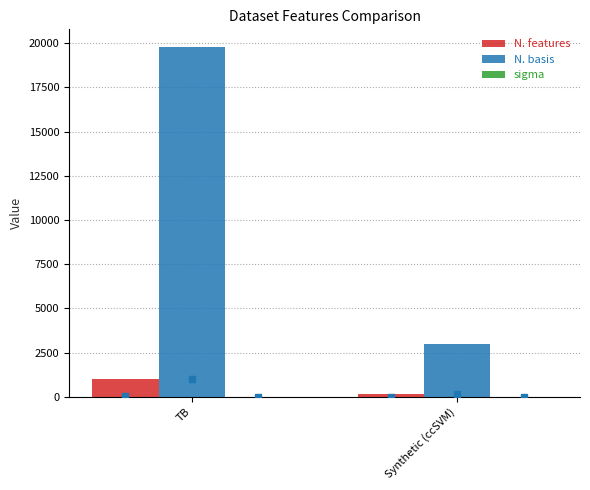

What is the greatest value displayed?

19800